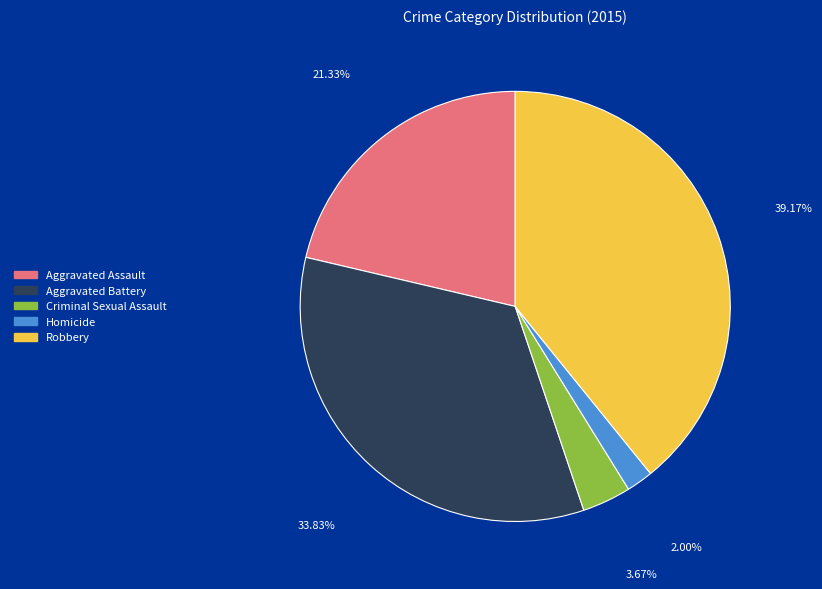

True or false: Robbery accounts for 39% of the total.

True